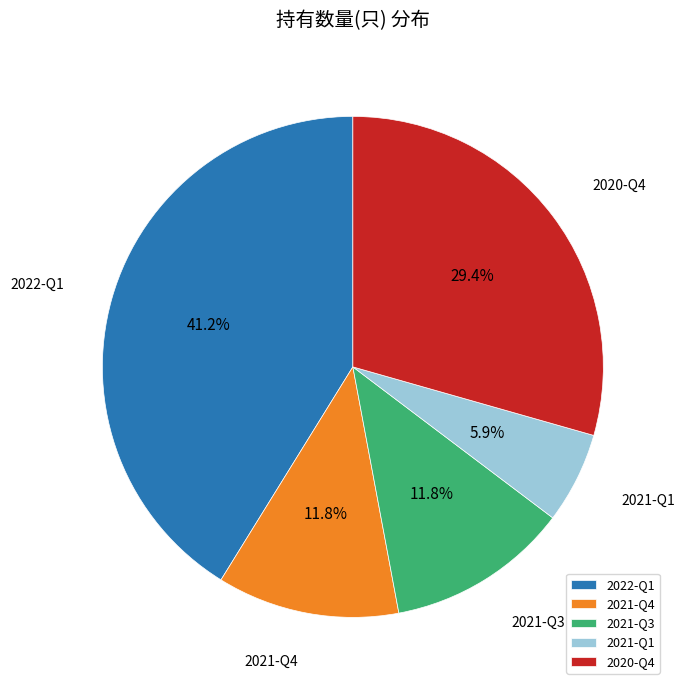

Which slice is the smallest?

2021-Q1